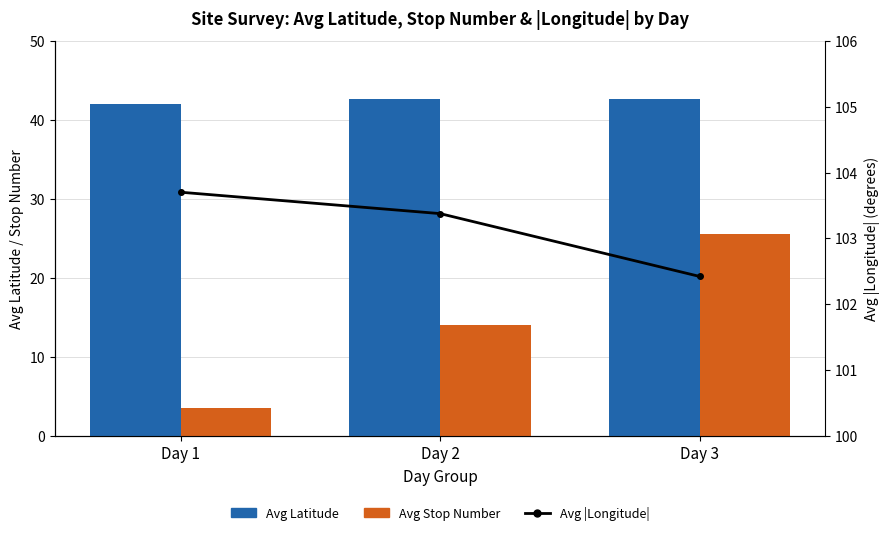

At which category is the sum across all series the highest?

Day 3